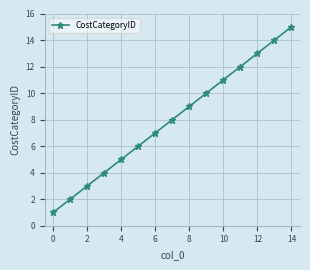

What is the sum of all values?

120